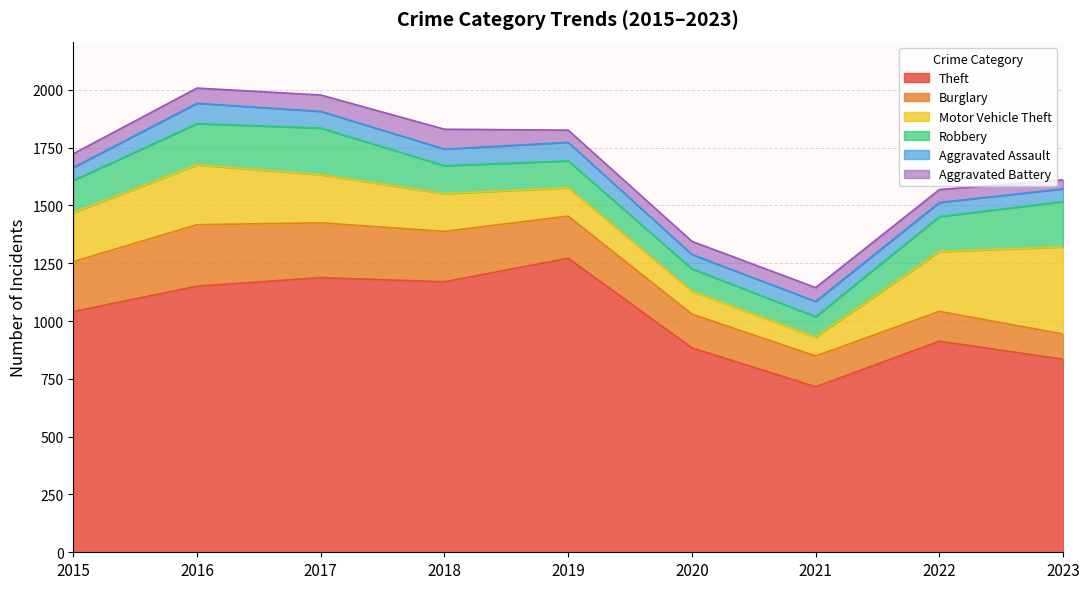

What are all the series names shown in the legend?

Theft, Burglary, Motor Vehicle Theft, Robbery, Aggravated Assault, Aggravated Battery